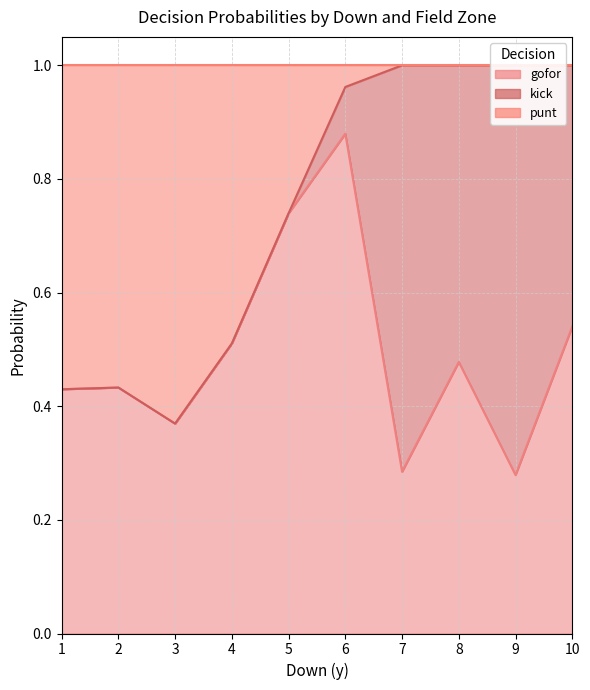

What are all the series names shown in the legend?

gofor, kick, punt